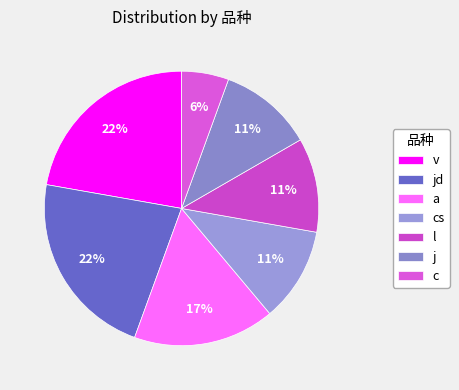

The jd slice represents 22% of the pie. True or false?

True